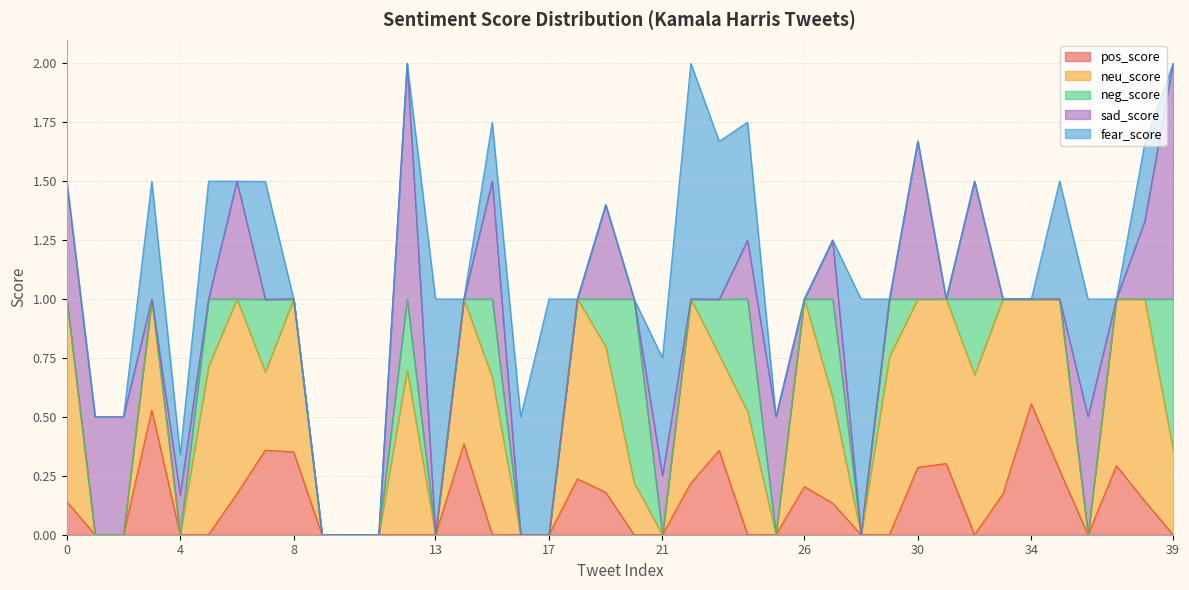

Reading left to right, list all the values displayed in this chart.

pos_score: 0.1	0.0	0.0	0.5	0.0	0.0	0.2	0.4	0.4	0.0	0.0	0.0	0.0	0.0	0.4	0.0	0.0	0.0	0.2	0.2	0.0	0.0	0.2	0.4	0.0	0.0	0.2	0.1	0.0	0.0	0.3	0.3	0.0	0.2	0.6	0.3	0.0	0.3	0.1	0.0
neu_score: 0.9	0.0	0.0	0.5	0.0	0.7	0.8	0.3	0.6	0.0	0.0	0.0	0.7	0.0	0.6	0.7	0.0	0.0	0.8	0.6	0.2	0.0	0.8	0.4	0.5	0.0	0.8	0.4	0.0	0.8	0.7	0.7	0.7	0.8	0.4	0.7	0.0	0.7	0.9	0.4
neg_score: 0.0	0.0	0.0	0.0	0.0	0.3	0.0	0.3	0.0	0.0	0.0	0.0	0.3	0.0	0.0	0.3	0.0	0.0	0.0	0.2	0.8	0.0	0.0	0.2	0.5	0.0	0.0	0.4	0.0	0.2	0.0	0.0	0.3	0.0	0.0	0.0	0.0	0.0	0.0	0.6
sad_score: 0.5	0.5	0.5	0.0	0.2	0.0	0.5	0.0	0.0	0.0	0.0	0.0	1.0	0.0	0.0	0.5	0.0	0.0	0.0	0.4	0.0	0.2	0.0	0.0	0.2	0.5	0.0	0.2	0.0	0.0	0.7	0.0	0.5	0.0	0.0	0.0	0.5	0.0	0.3	1.0
fear_score: 0.0	0.0	0.0	0.5	0.2	0.5	0.0	0.5	0.0	0.0	0.0	0.0	0.0	1.0	0.0	0.2	0.5	1.0	0.0	0.0	0.0	0.5	1.0	0.7	0.5	0.0	0.0	0.0	1.0	0.0	0.0	0.0	0.0	0.0	0.0	0.5	0.5	0.0	0.3	0.0